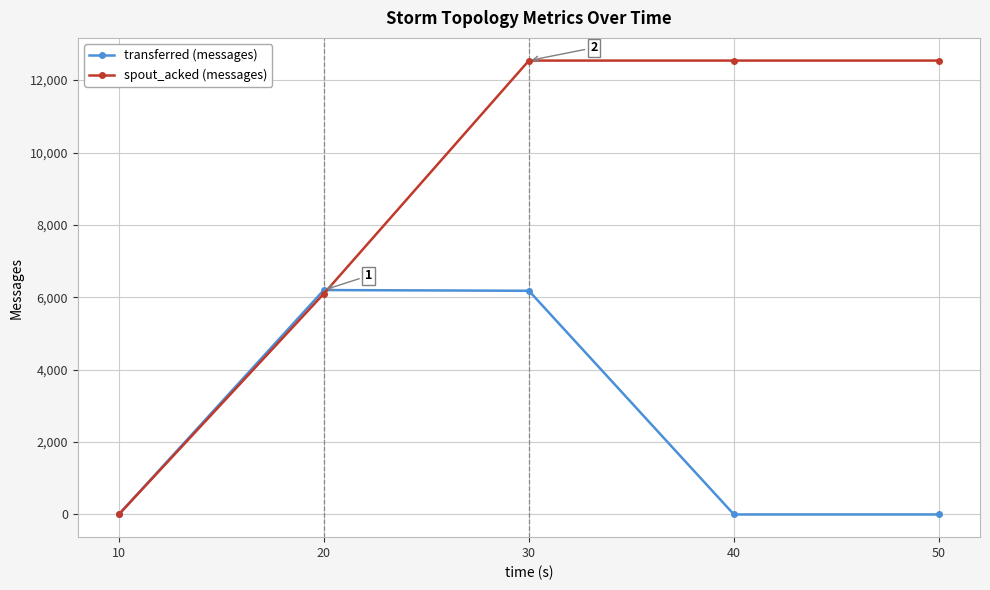

What is the value of the transferred (messages) point at the 2nd from the left?

6200